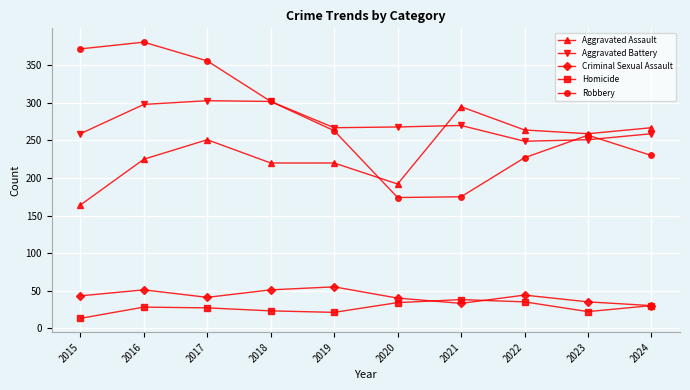

What is the total value across all series at 2021?

811